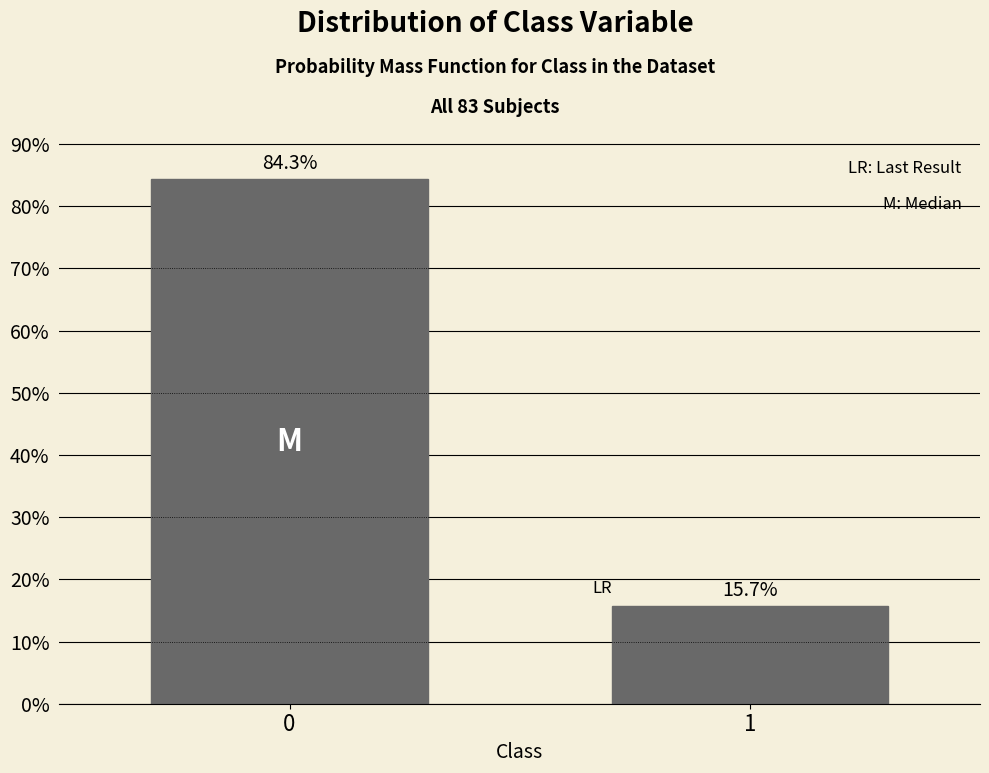

Reading left to right, what are all the values shown in this chart?

0=84.3	1=15.7